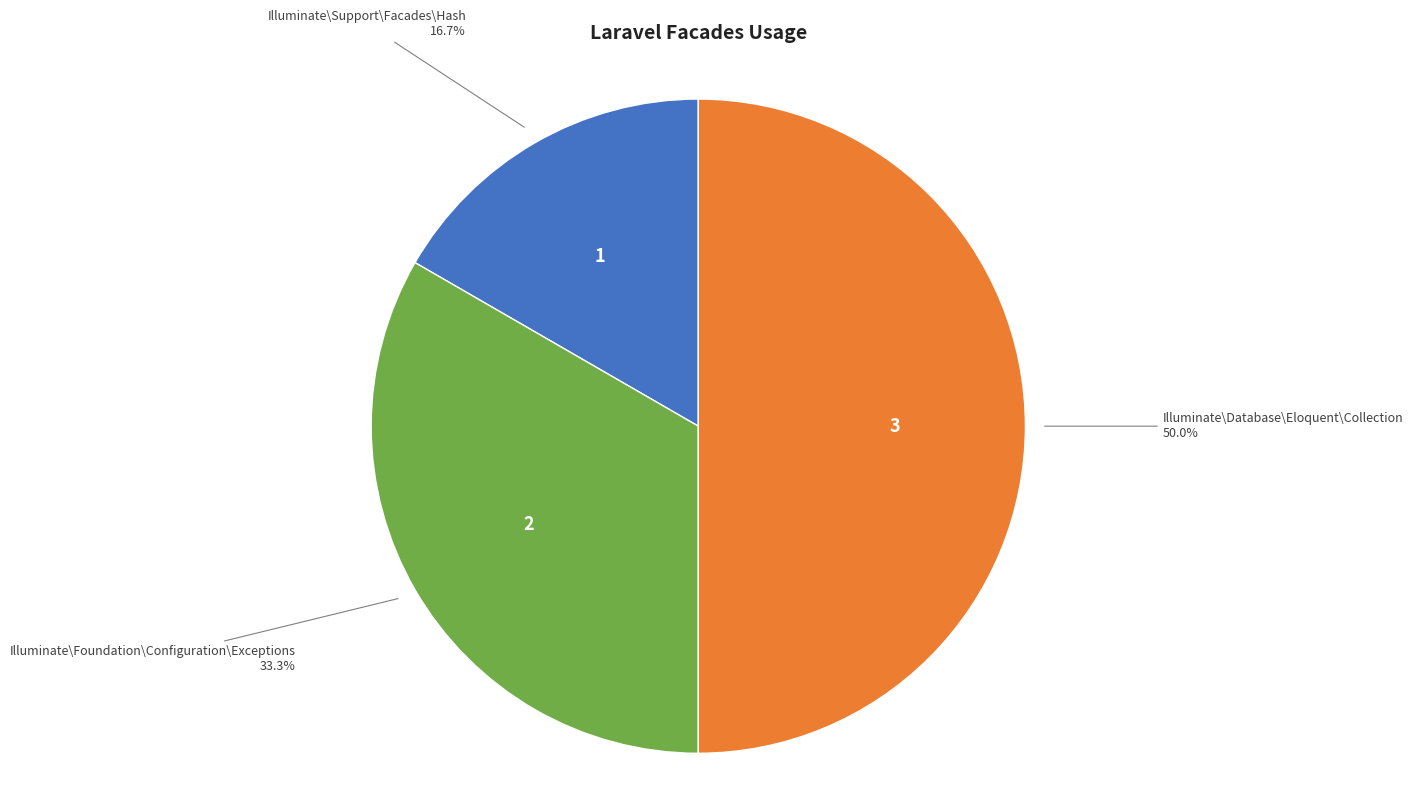

To the nearest percent, what is the difference between the largest and smallest slice percentages?

33%